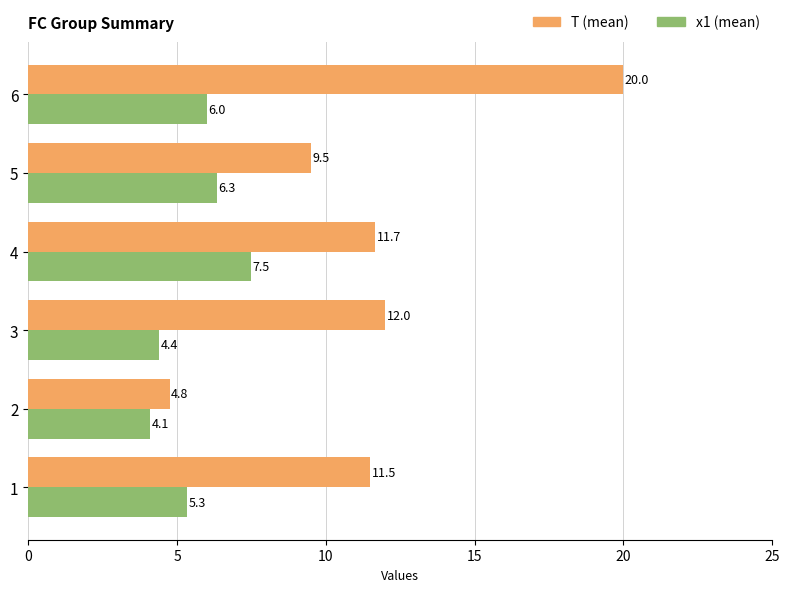

What value does the T (mean) series have at 1?

11.5